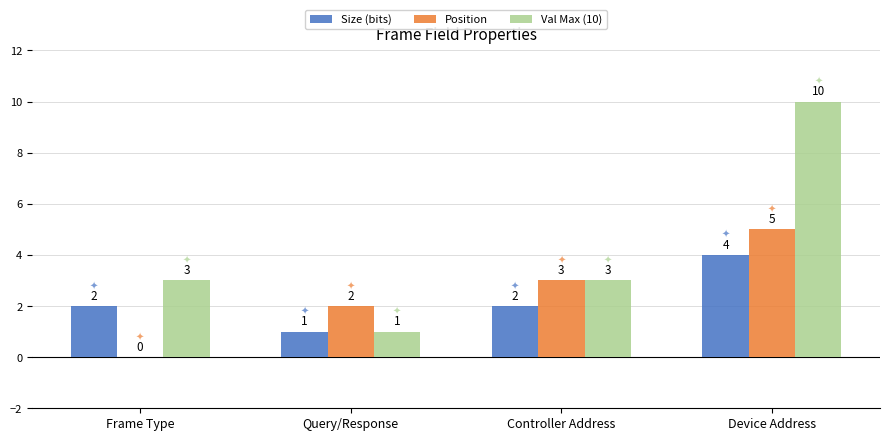

What are all the series names shown in the legend?

Size (bits), Position, Val Max (10)